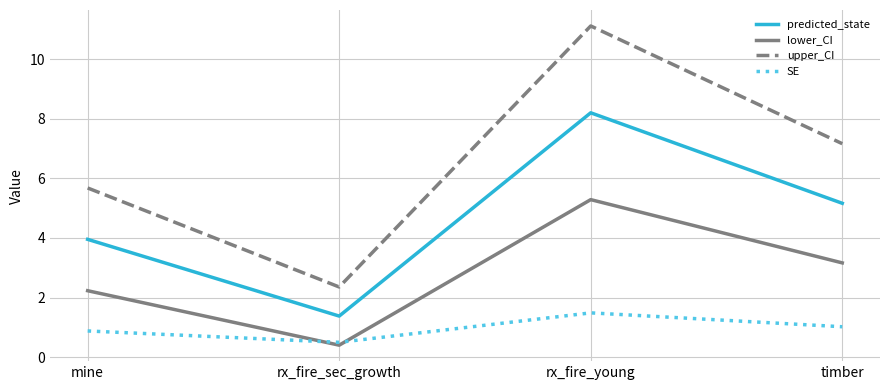

True or false: upper_CI and lower_CI cross at least once.

False